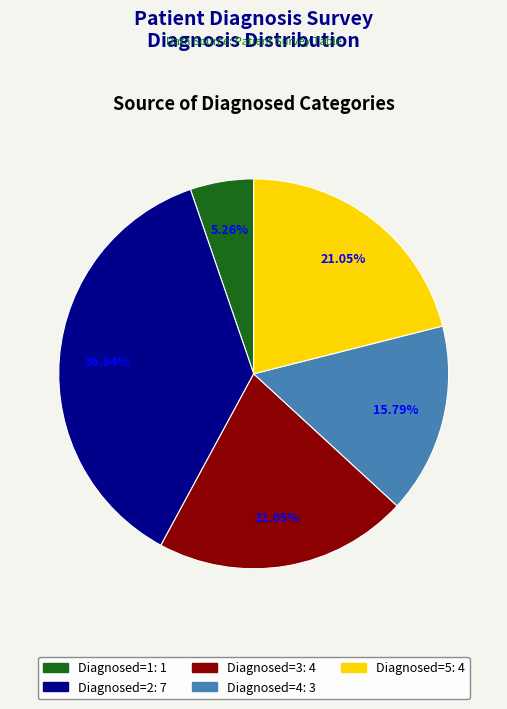

To the nearest percent, what is the average slice percentage?

20%